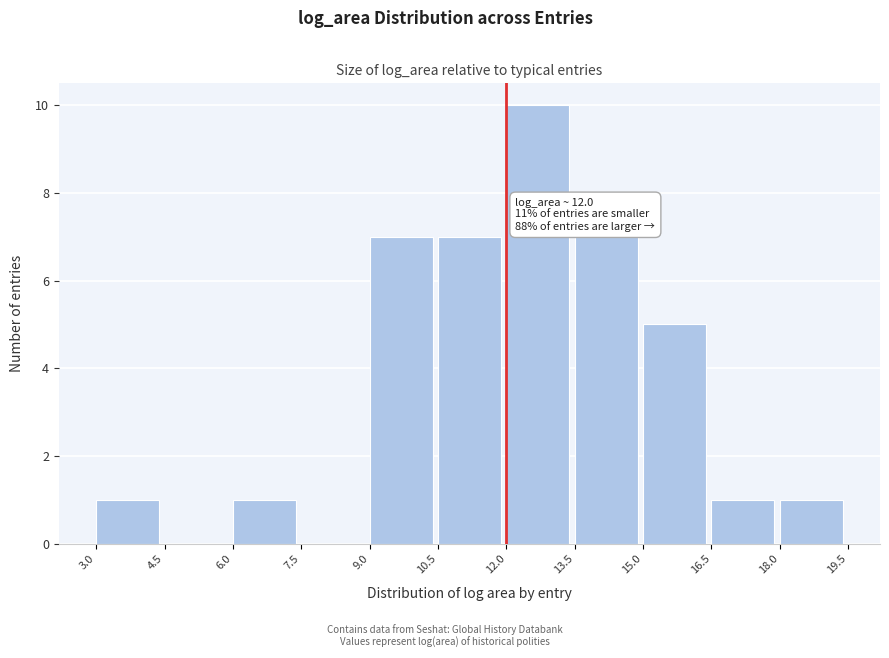

Over which range of the x-axis is the bar tallest?

12.0 to 13.5